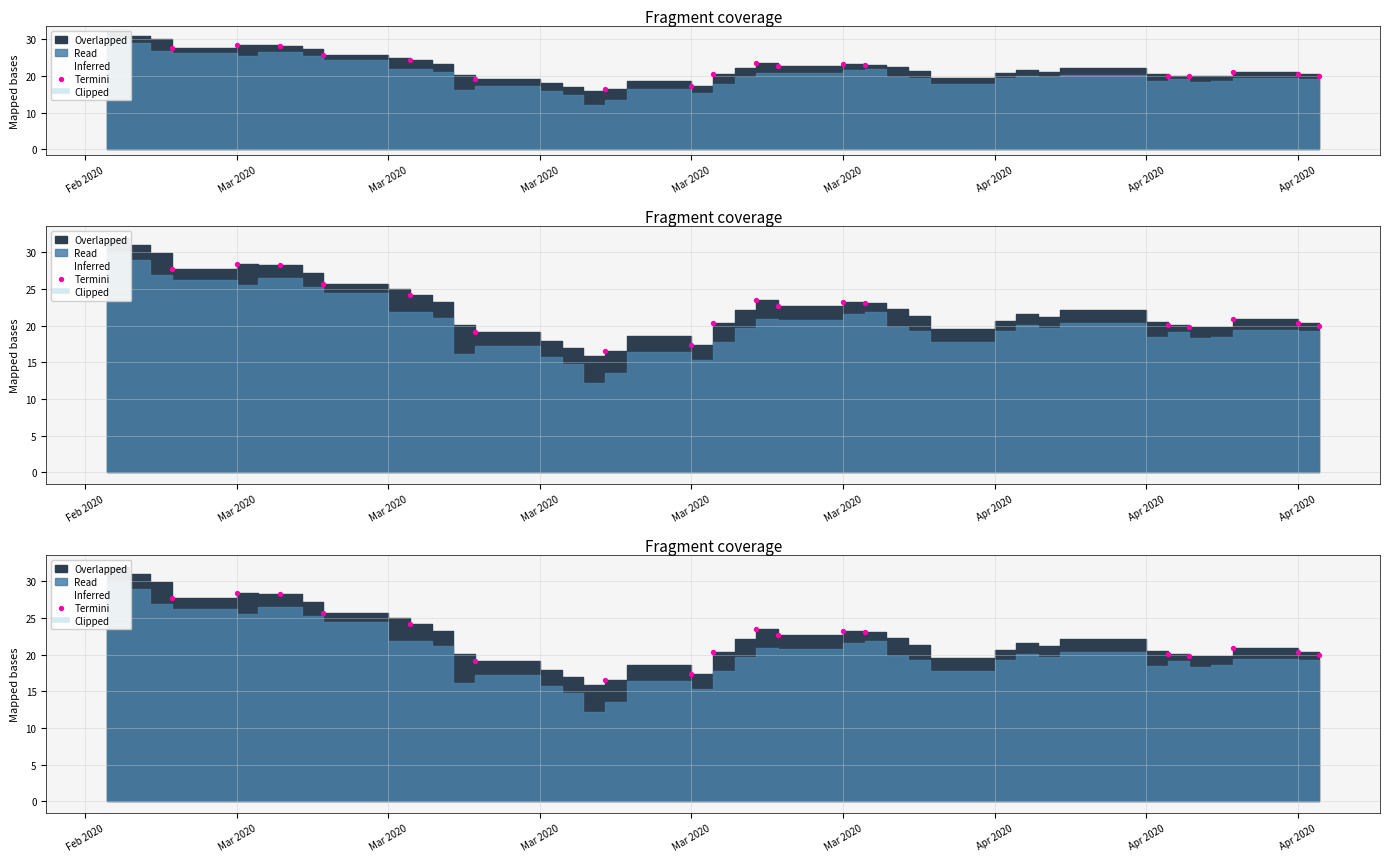

Approximately how many times larger is the value at Feb 2020 compared to 16?

1.4